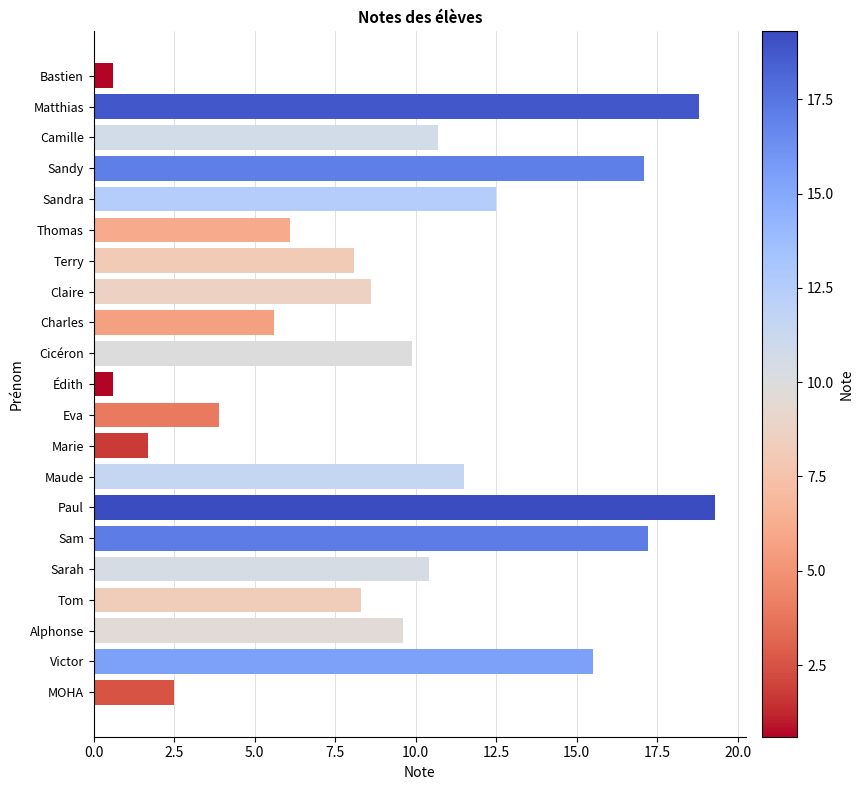

Reading top to bottom, list all the values displayed in this chart.

Bastien=0.6	Matthias=18.8	Camille=10.7	Sandy=17.1	Sandra=12.5	Thomas=6.1	Terry=8.1	Claire=8.6	Charles=5.6	Cicéron=9.9	Édith=0.6	Eva=3.9	Marie=1.7	Maude=11.5	Paul=19.3	Sam=17.2	Sarah=10.4	Tom=8.3	Alphonse=9.6	Victor=15.5	MOHA=2.5